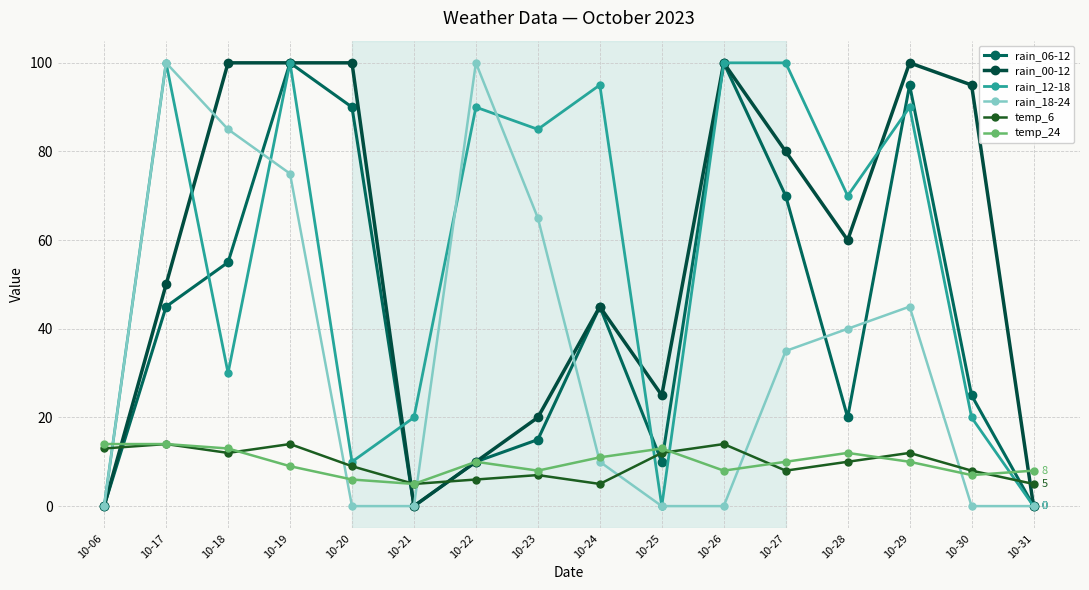

What is the value of the temp_24 point at the 3rd from the left?

13